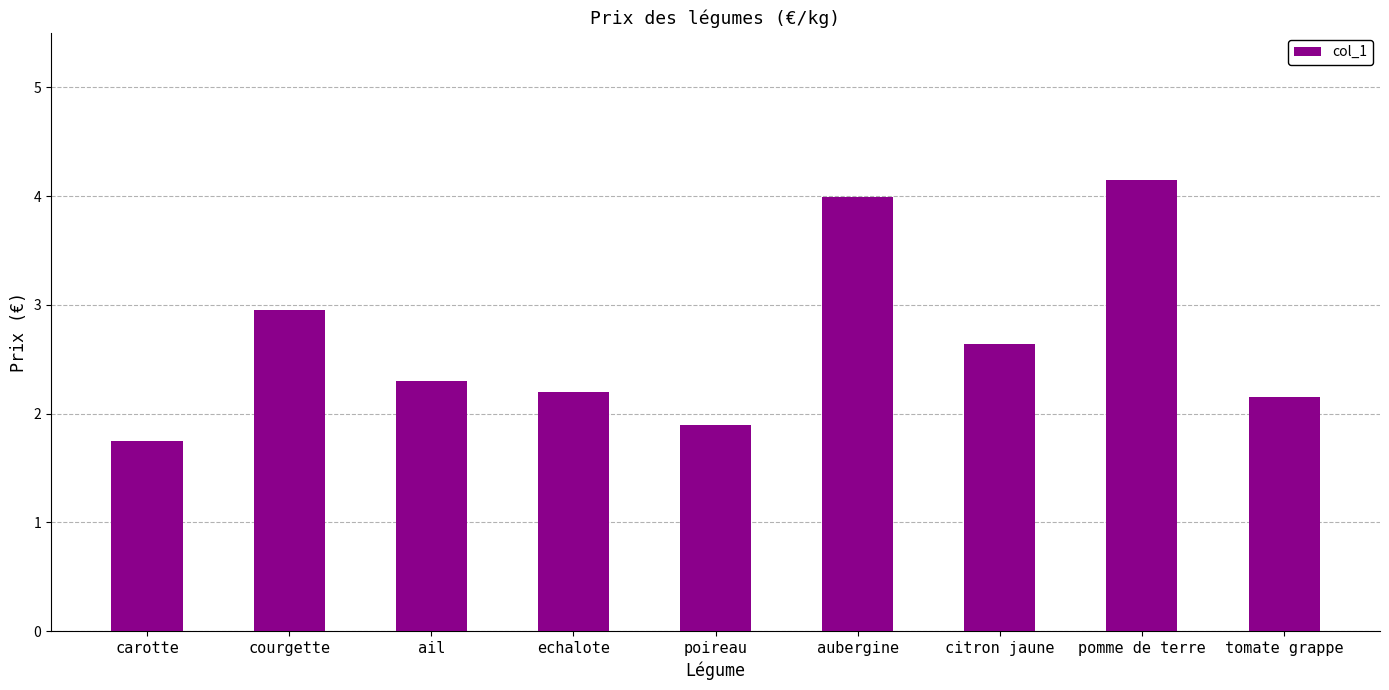

Count the number of values greater than 2.

7